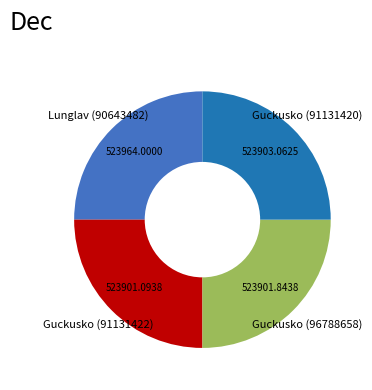

What is the ratio of the value at Guckusko (91131420) to the value at Lunglav (90643482)?

1.0